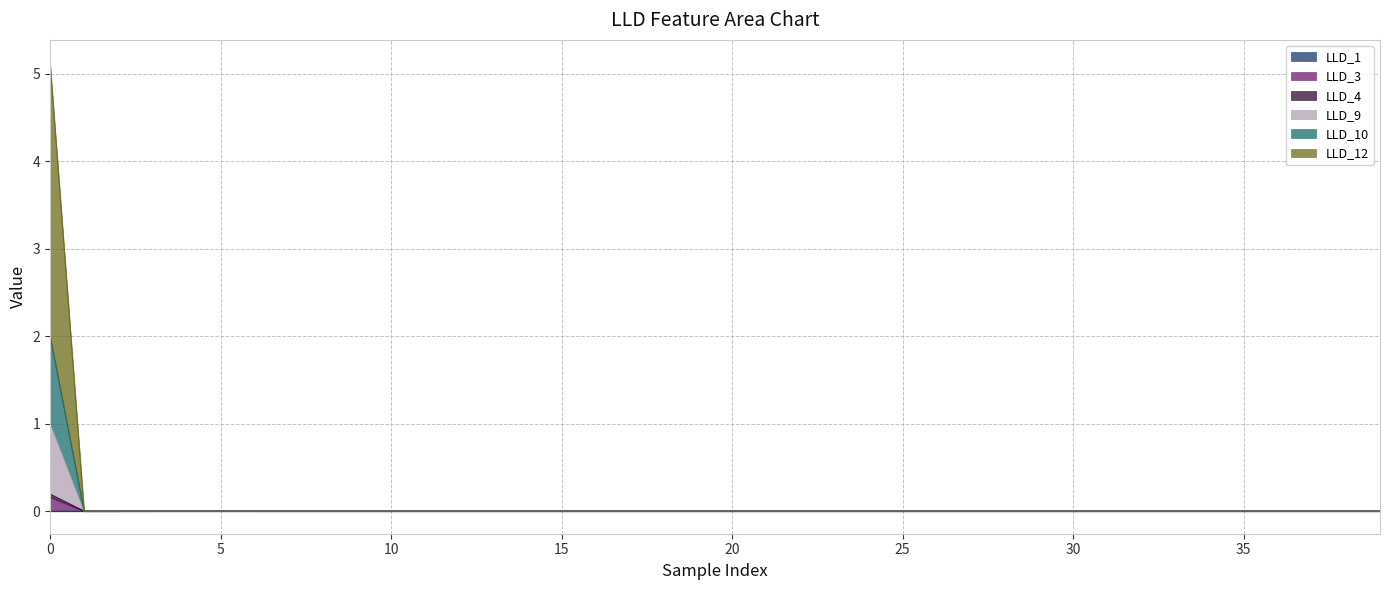

Between 1 and 3, which is larger?

3